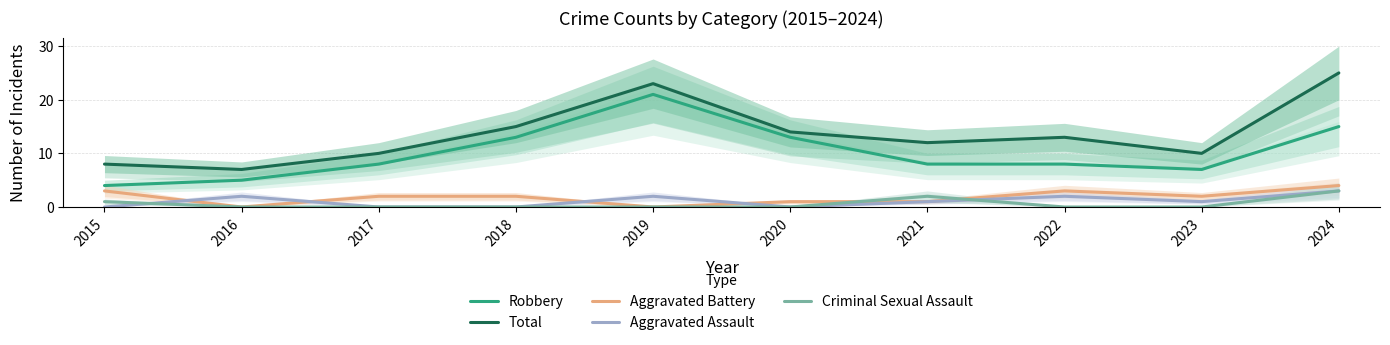

What is the total value across all series at 2015?

16